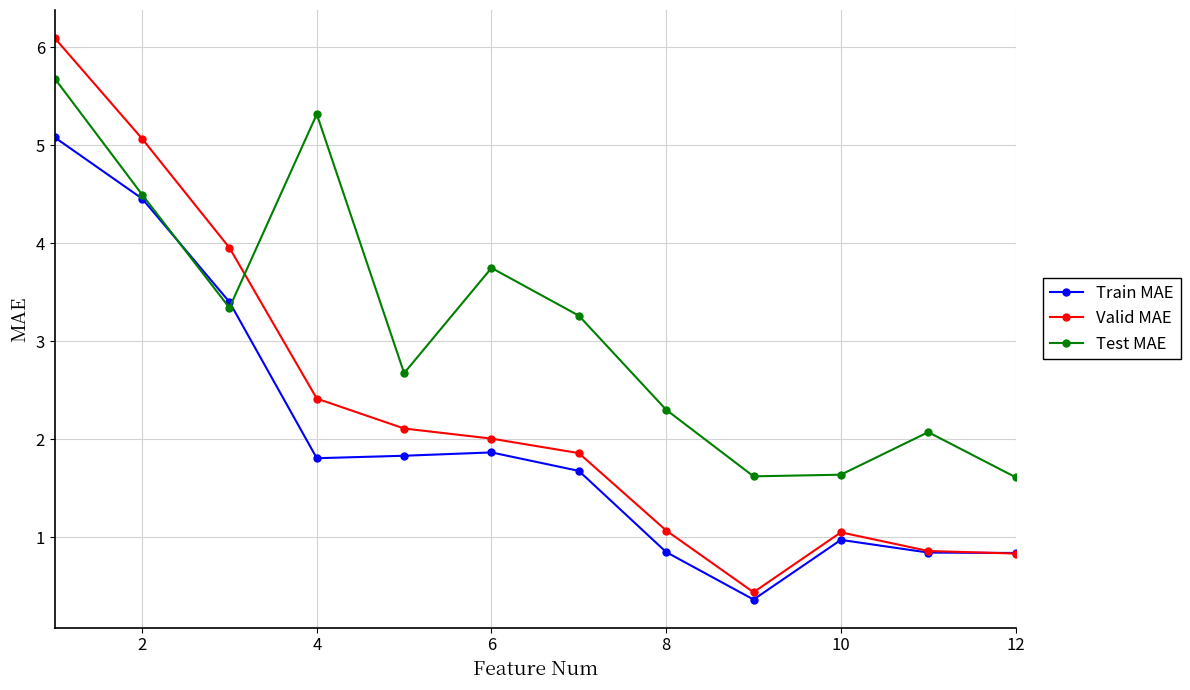

In Test MAE, how many points are lower than both neighbors (excluding endpoints)?

3